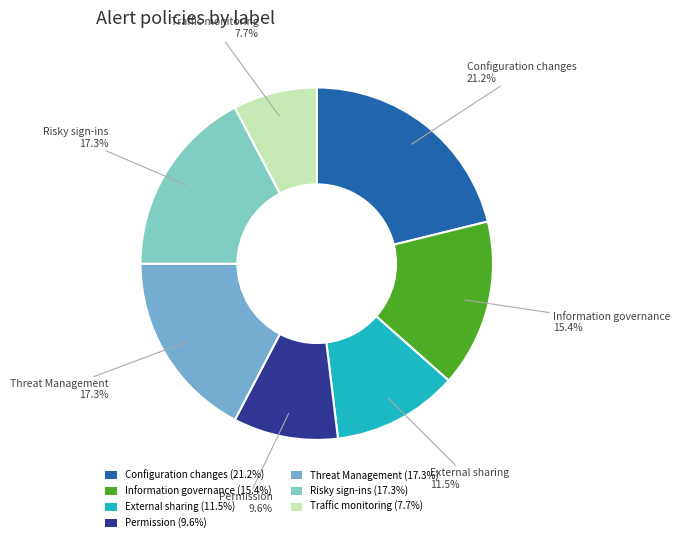

What percentage is NOT represented by Risky sign-ins?

82.7%